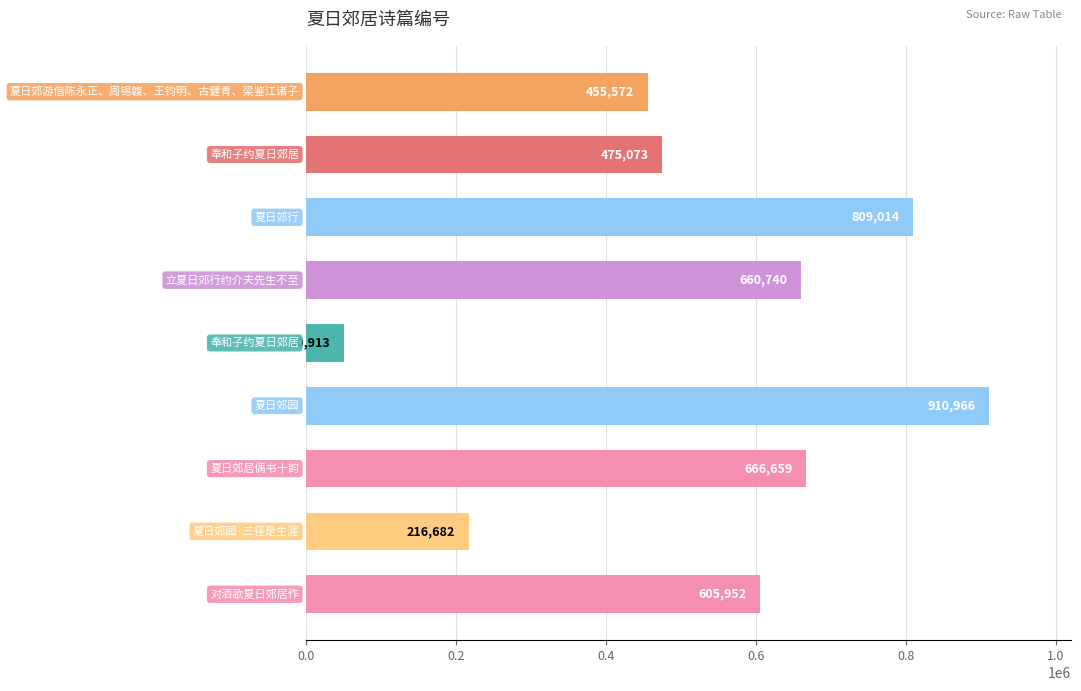

Count the number of data series in this chart.

1